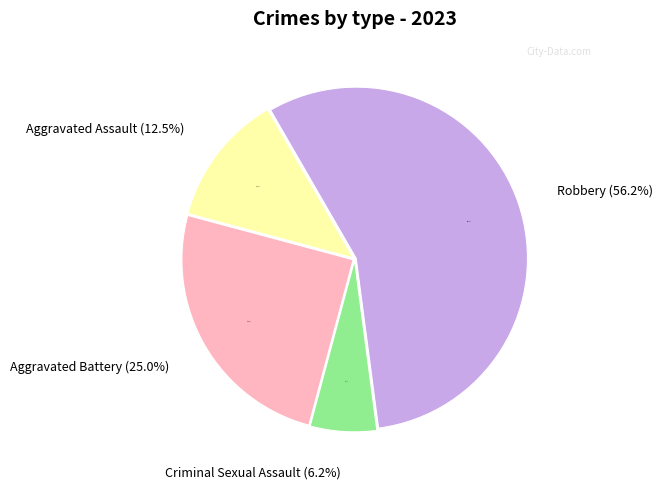

To the nearest percent, what is the difference between the largest and smallest slice percentages?

50%